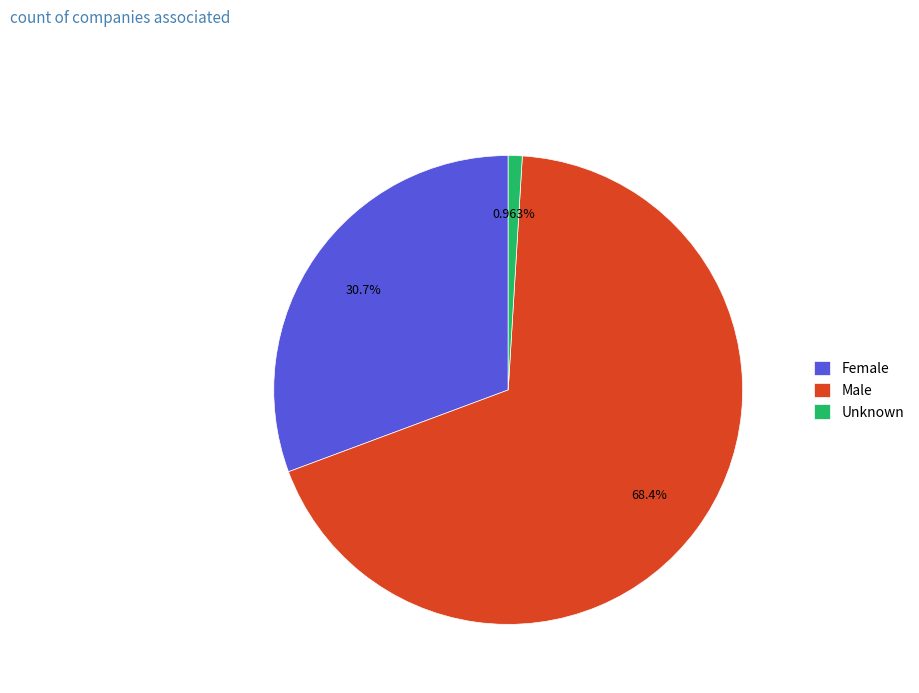

Count the number of slices in the pie.

3